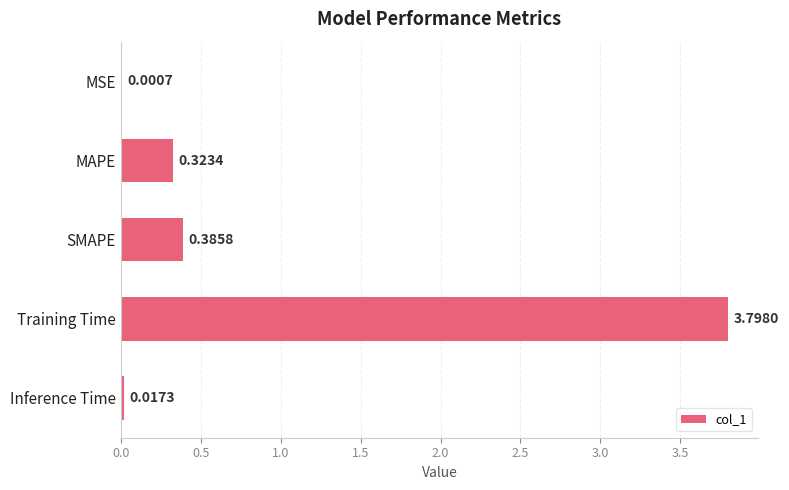

What is the sum of all values?

4.5